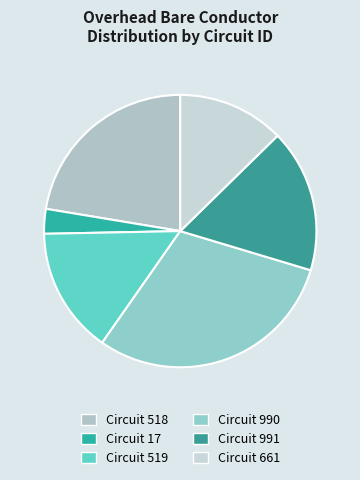

Which slice is the largest?

Circuit 990